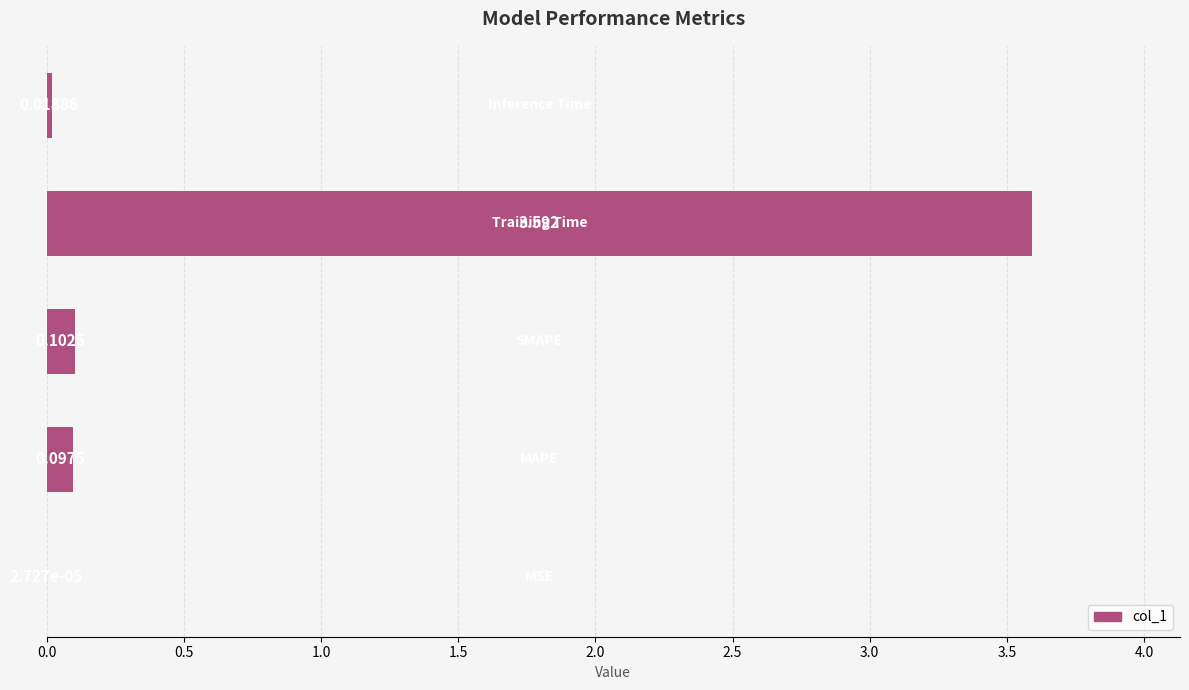

Count the number of categories in the chart.

5